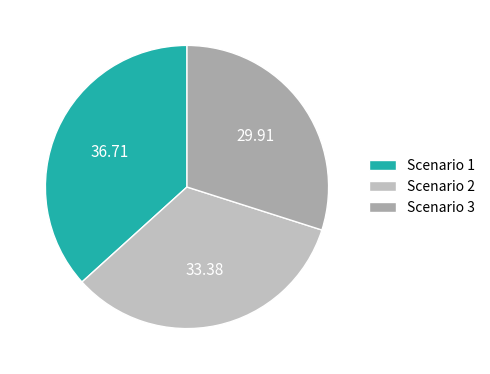

What percentage is the Scenario 3 slice, to the nearest percent?

30%